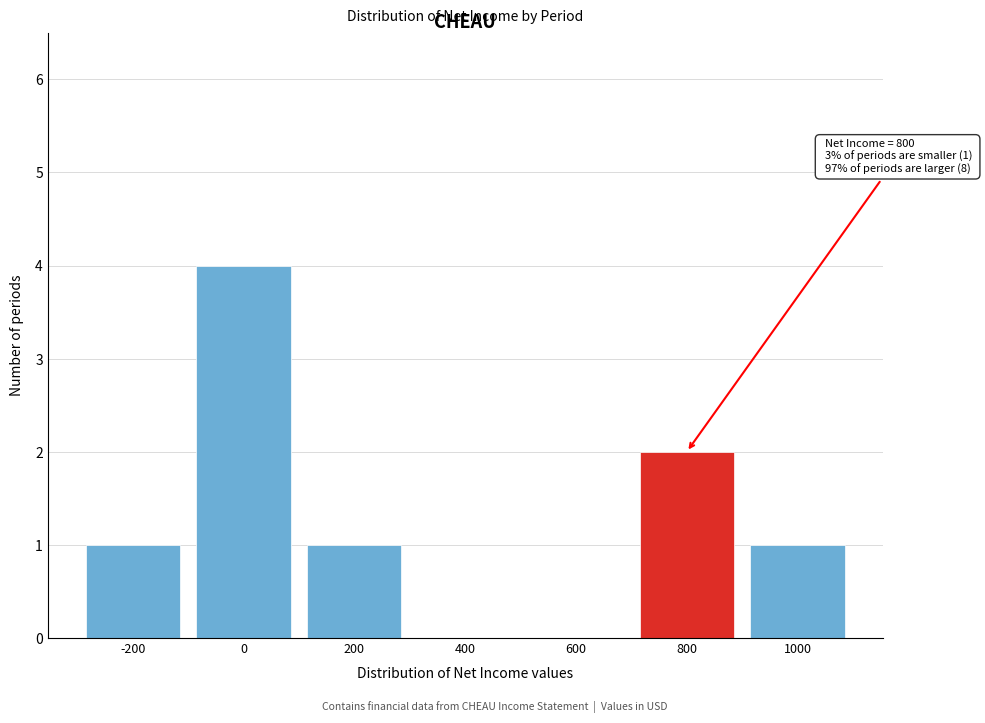

Reading left to right, list all the values displayed in this chart.

-200=1	0=4	200=1	400=0	600=0	800=2	1000=1